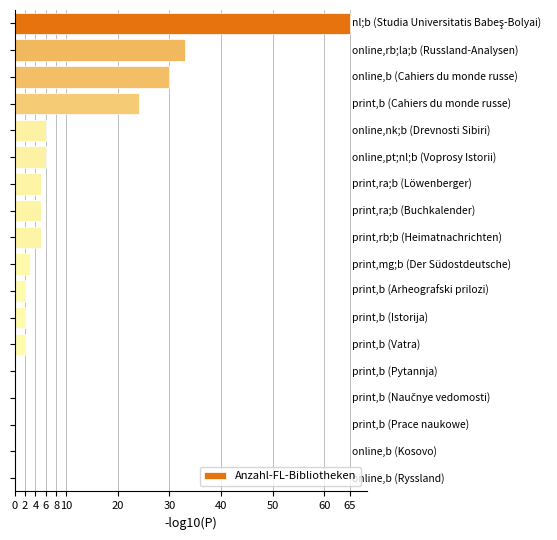

What is the sum of all values?

188